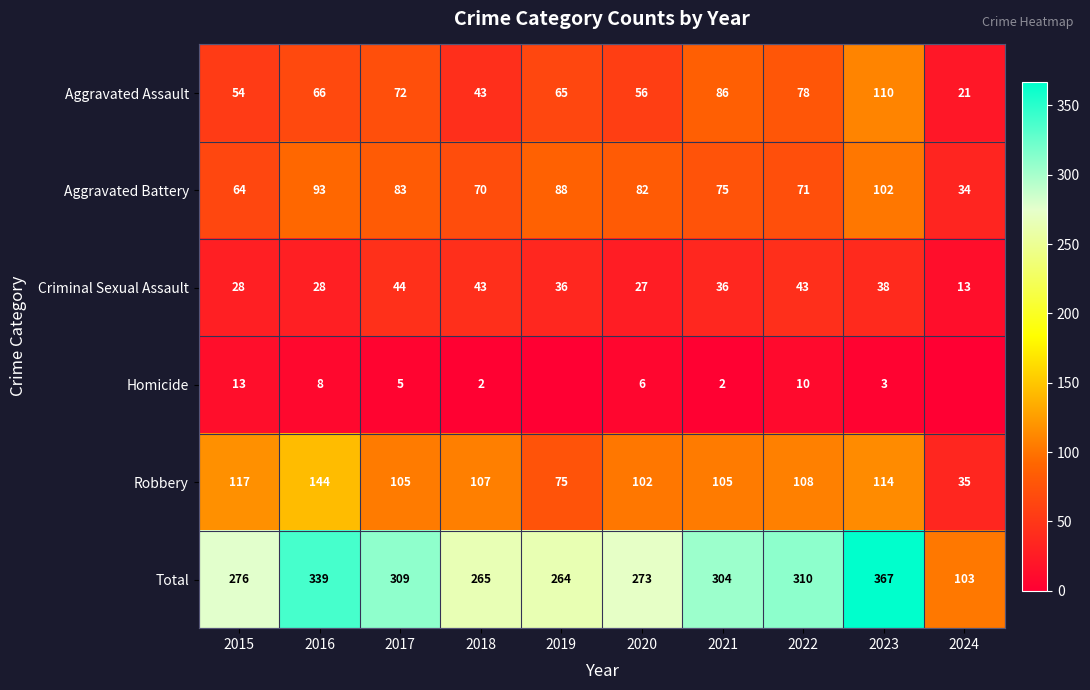

Count the number of data series in this chart.

6